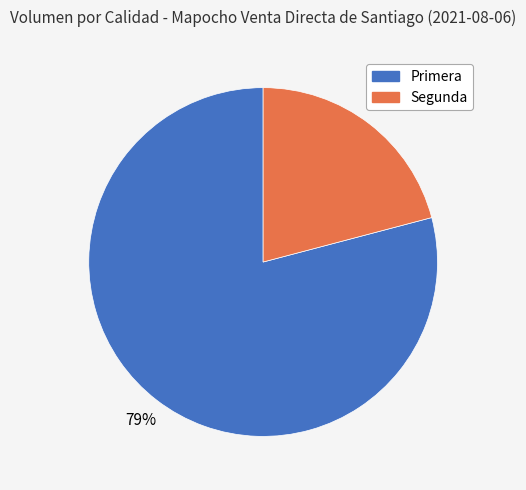

What percentage is the Primera slice, to the nearest percent?

79%